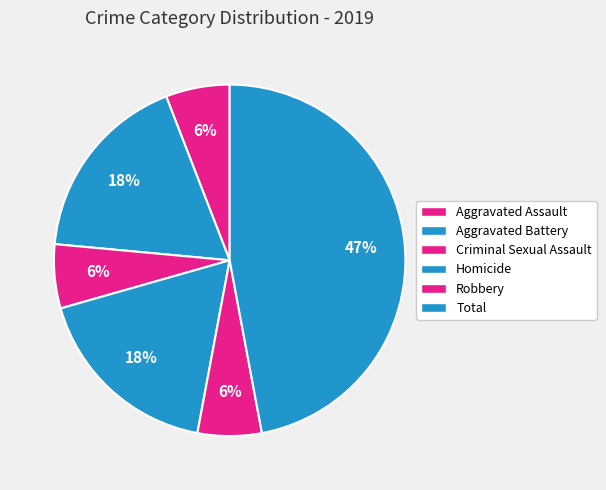

What is the ratio of the value at Homicide to the value at Criminal Sexual Assault?

3.0